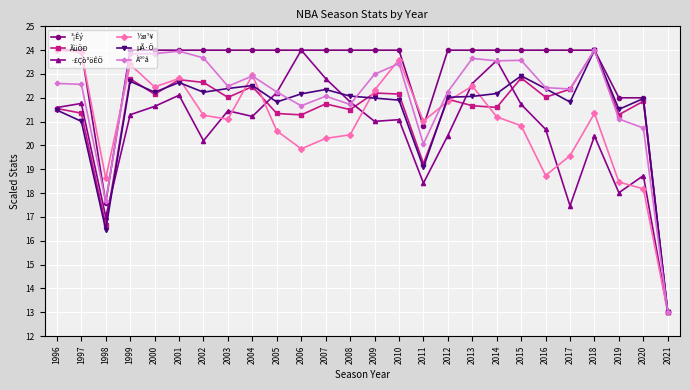

How many categories are shown in the chart?

26